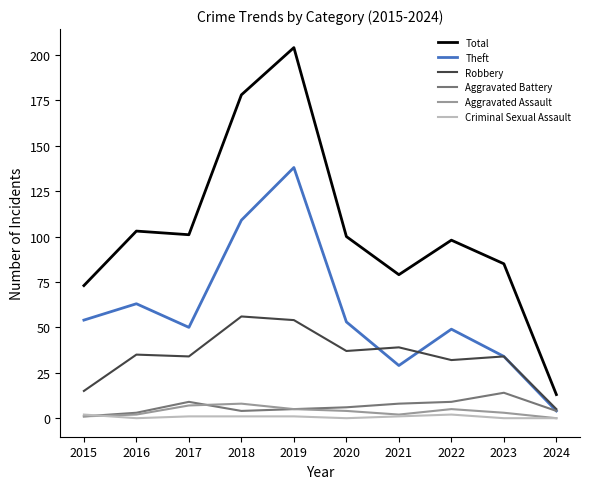

Reading left to right, extract all data points from this chart.

Total: 73	103	101	178	204	100	79	98	85	13
Theft: 54	63	50	109	138	53	29	49	34	4
Robbery: 15	35	34	56	54	37	39	32	34	5
Aggravated Battery: 1	3	9	4	5	6	8	9	14	4
Aggravated Assault: 1	2	7	8	5	4	2	5	3	0
Criminal Sexual Assault: 2	0	1	1	1	0	1	2	0	0